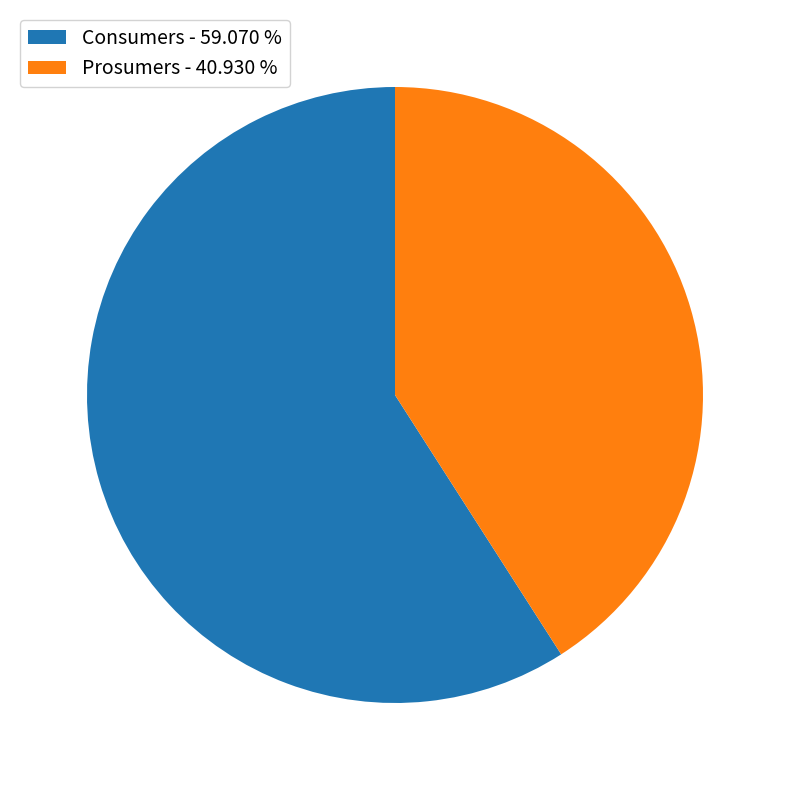

How many segments does this pie chart have?

2